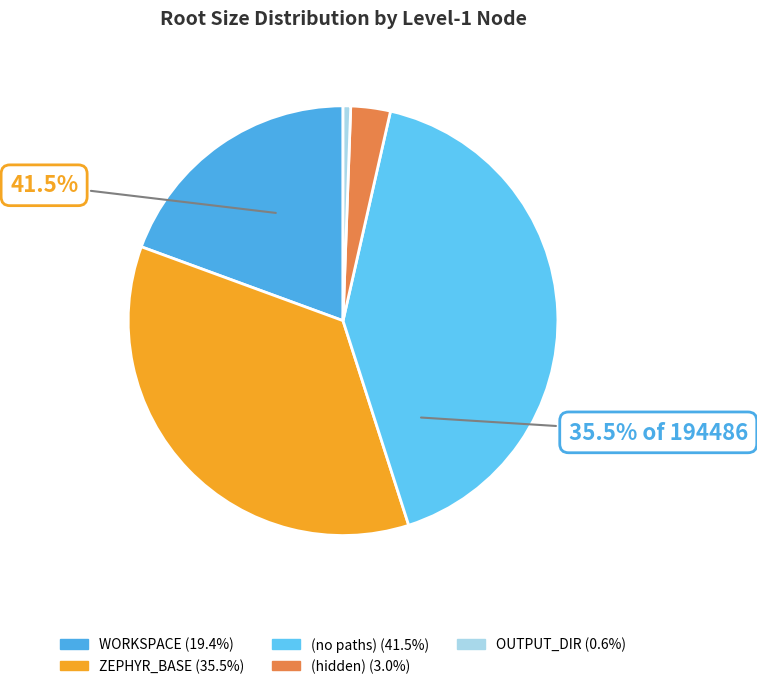

The OUTPUT_DIR slice represents 1% of the pie. True or false?

True